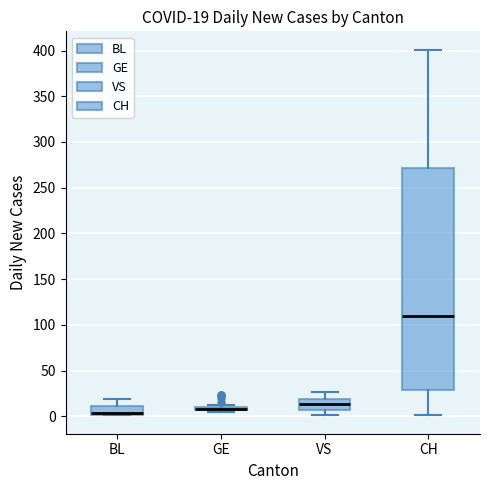

Which box is the tallest, from its lower edge to its upper edge?

CH